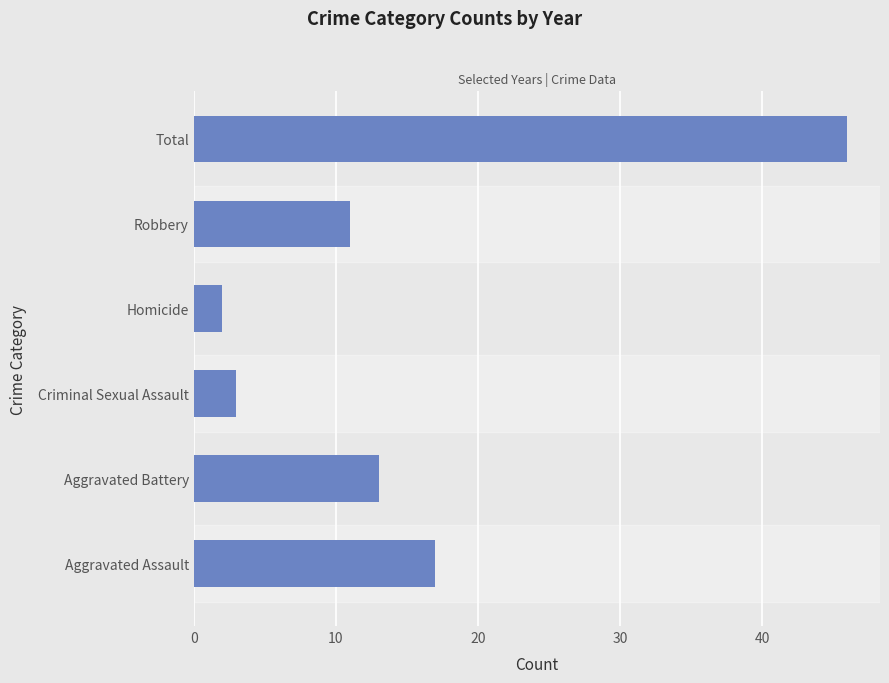

What is the average value?

15